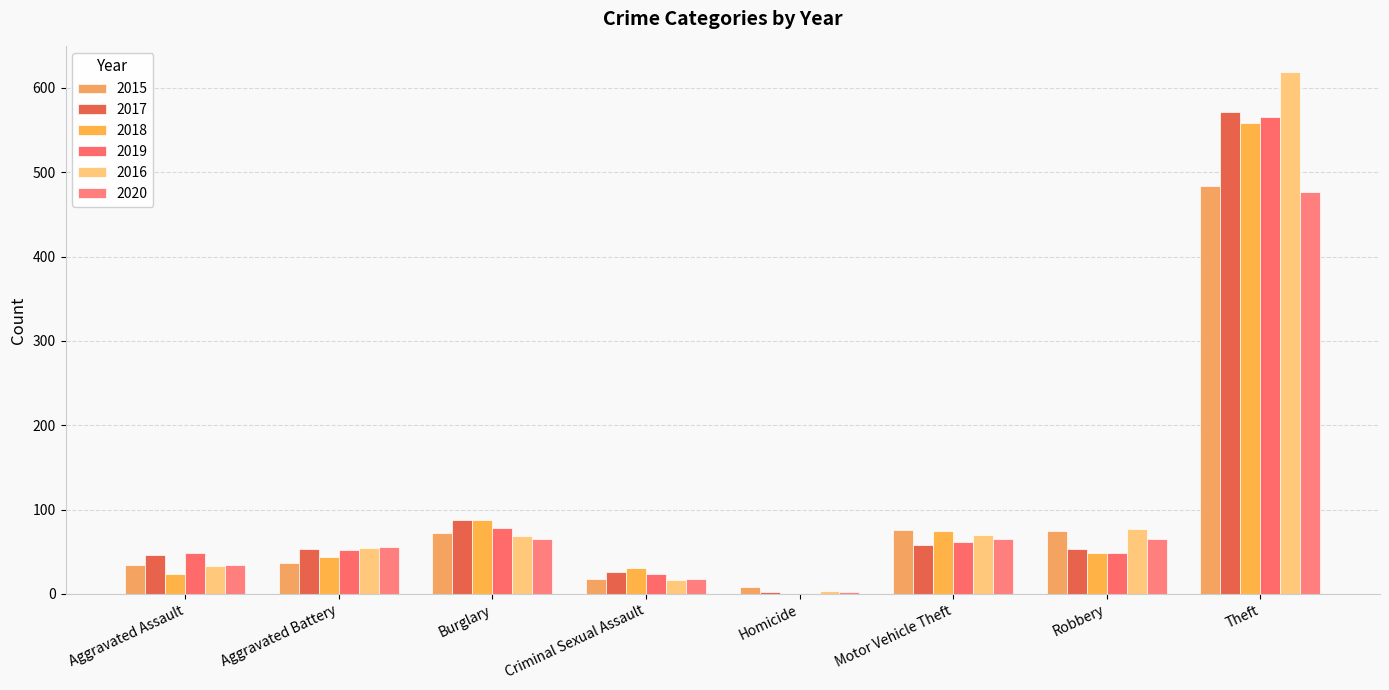

What is the sum of all 2019 values?

878